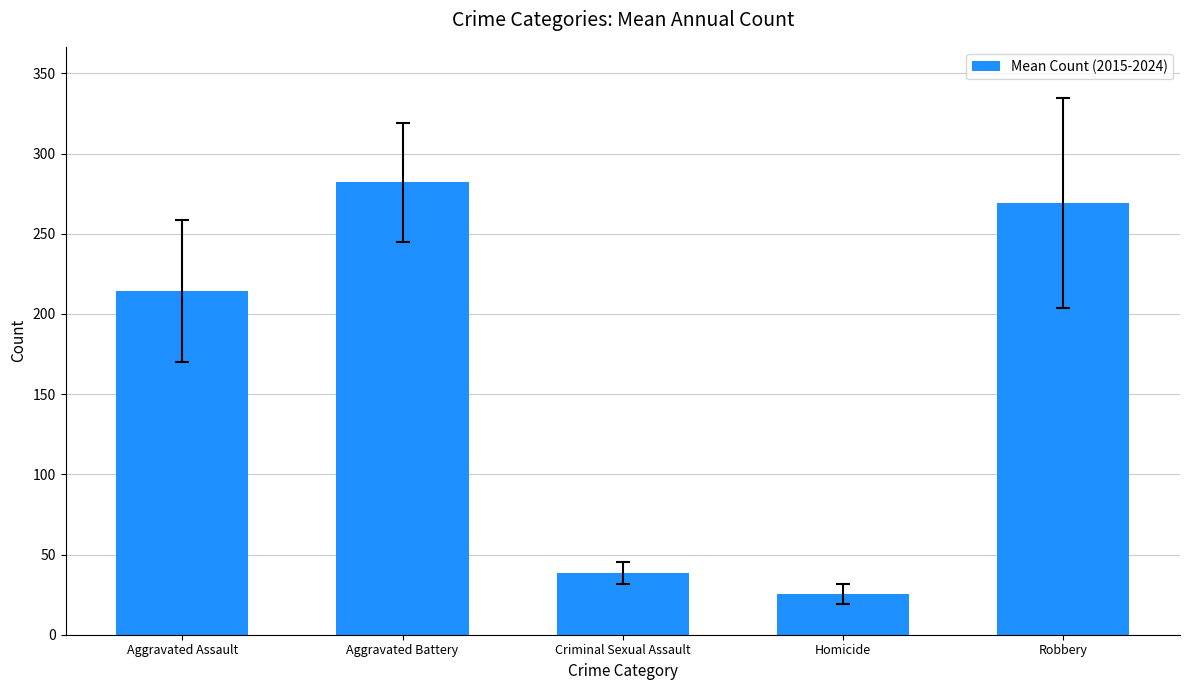

What is the minimum value shown in the chart?

25.4